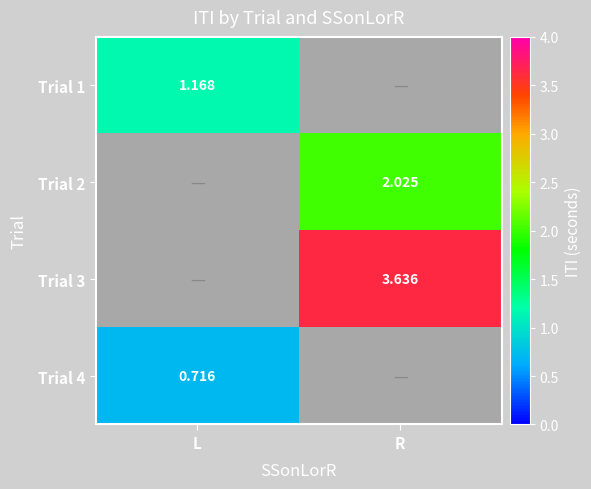

At how many categories does at least one series exceed 3?

1